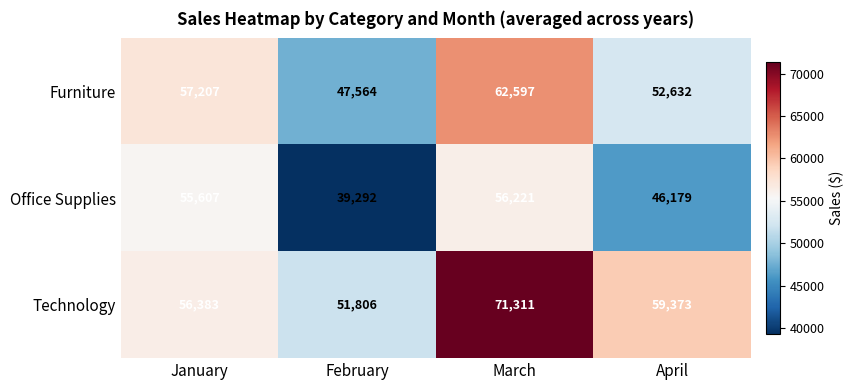

Reading right to left, what are all the values shown in this chart?

Furniture: 52632	62597	47564	57207
Office Supplies: 46179	56221	39292	55607
Technology: 59373	71311	51806	56383